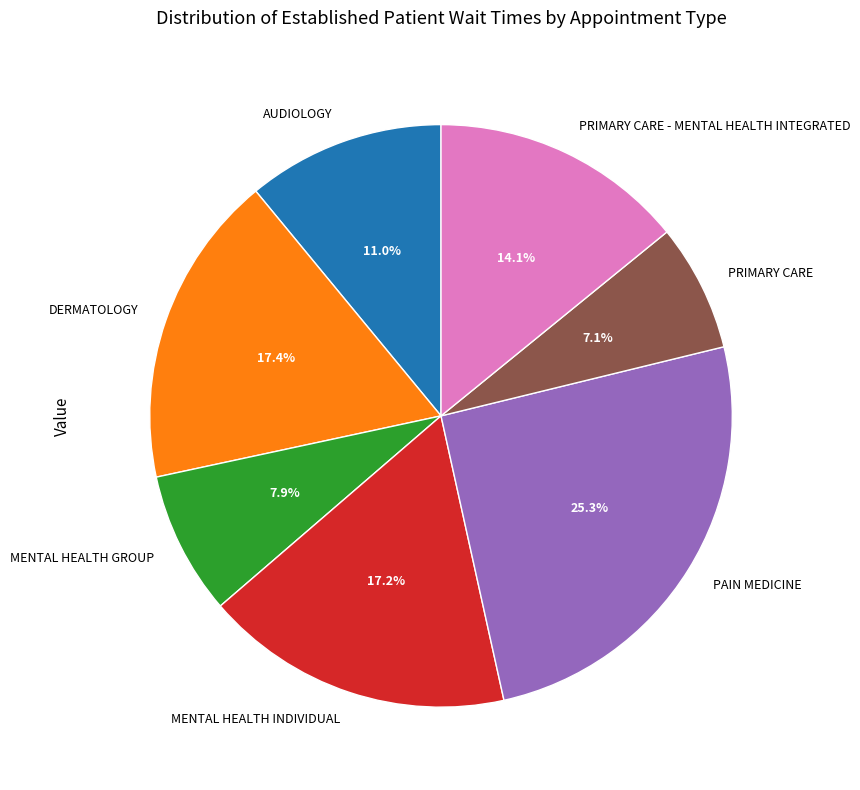

What percentage is NOT represented by MENTAL HEALTH INDIVIDUAL?

82.8%